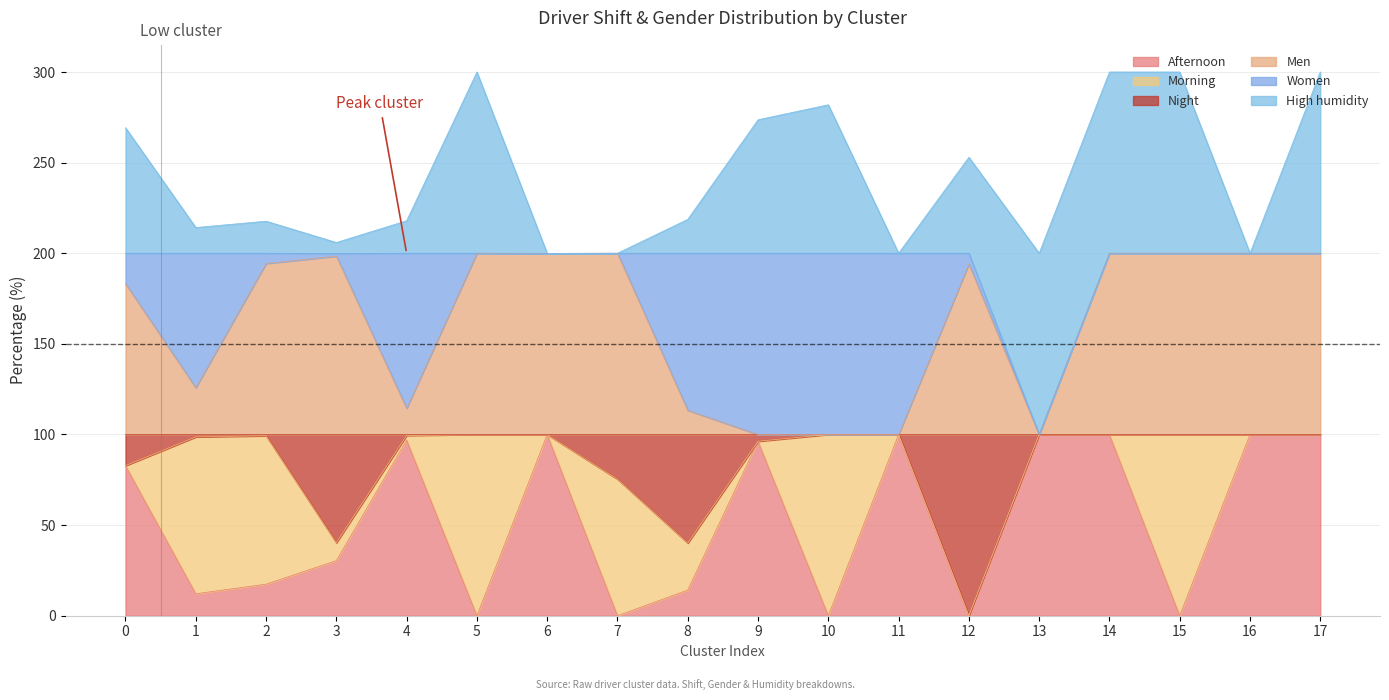

What is the difference between the maximum and minimum values in the Afternoon series?

100.0